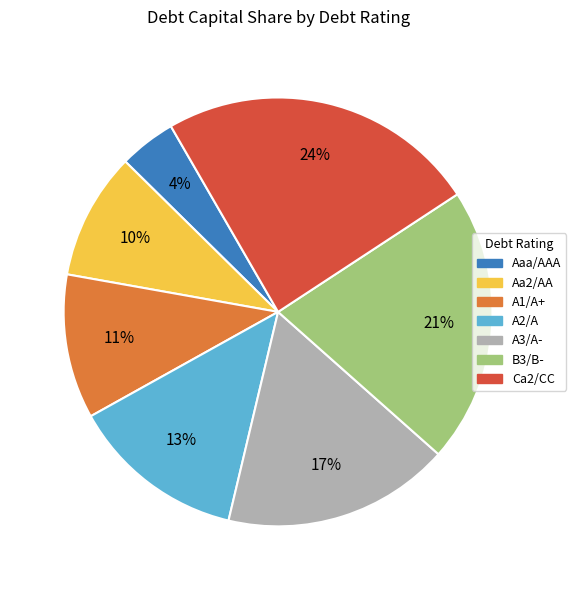

To the nearest percent, what percentage of the pie is Aaa/AAA?

4%